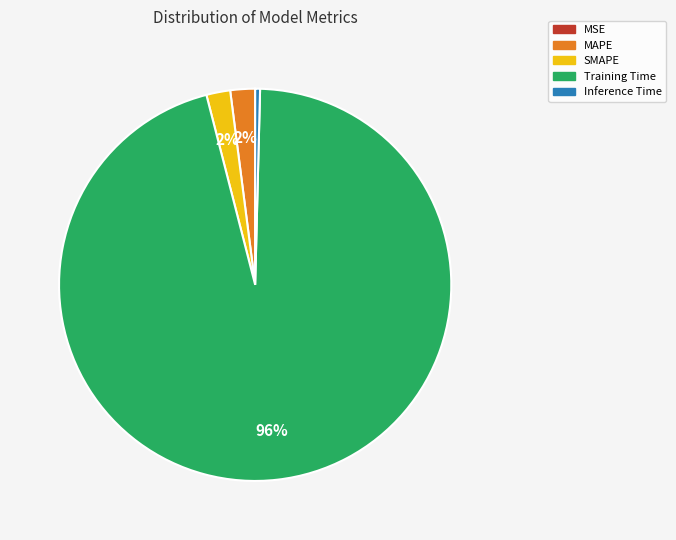

Does any single category account for the majority?

Yes